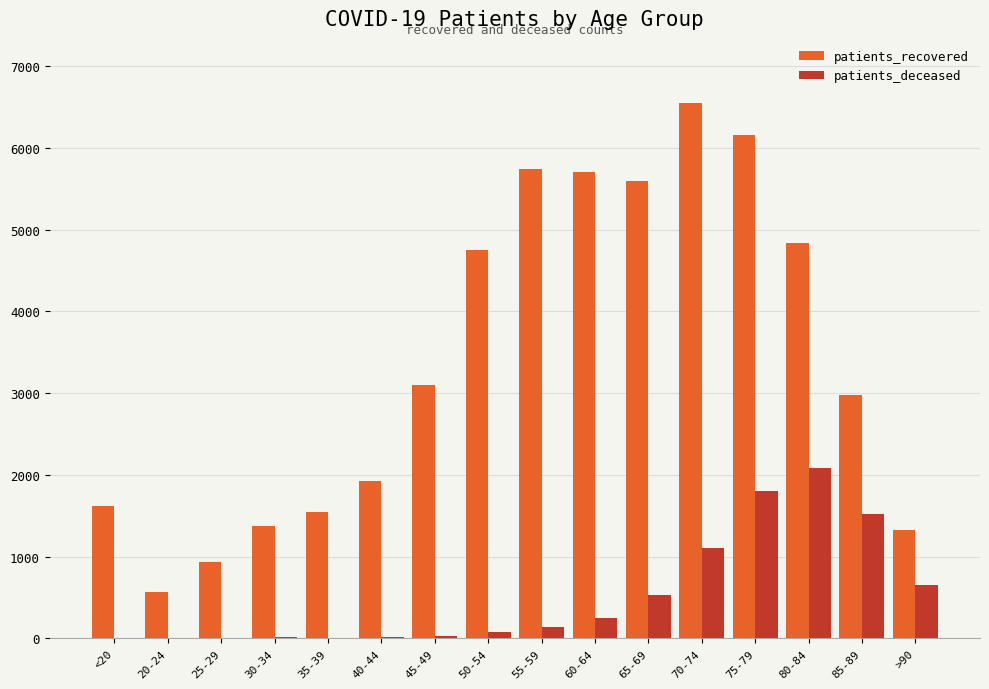

At which category is the sum across all series the highest?

75-79